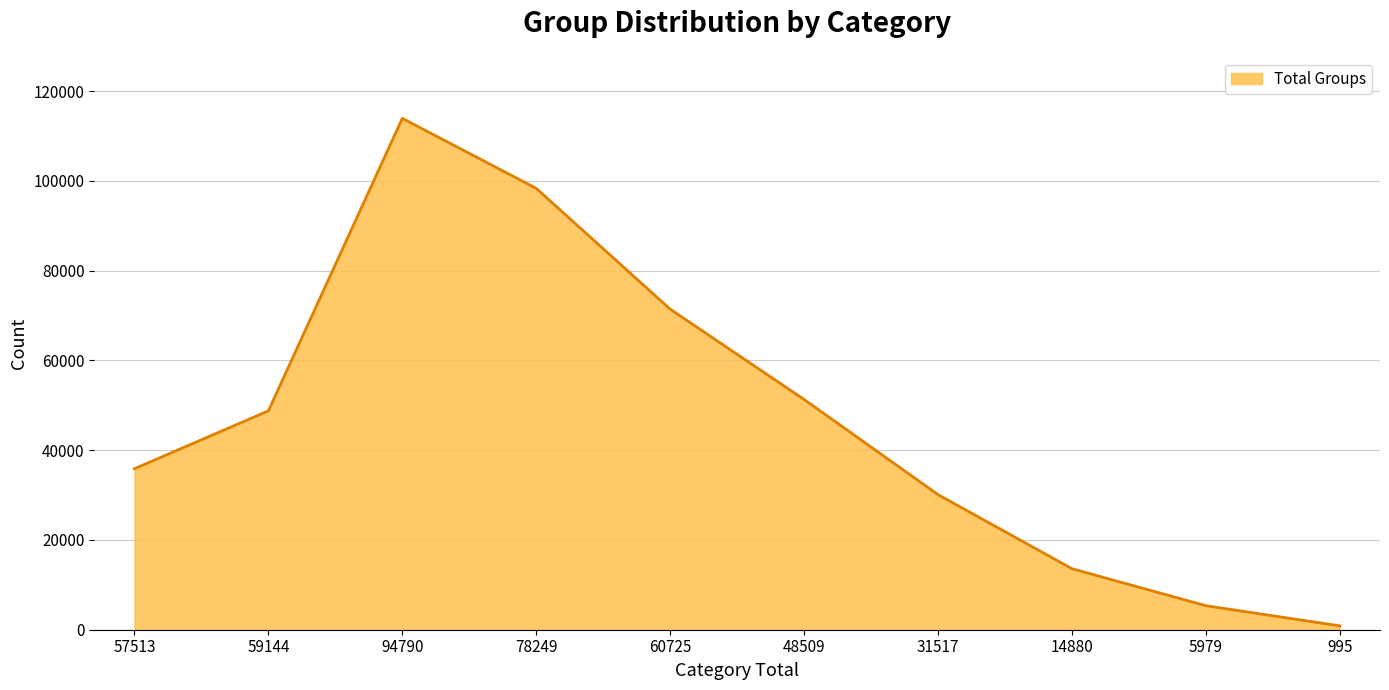

What is the change in value from 59144 to 31517?

-18663